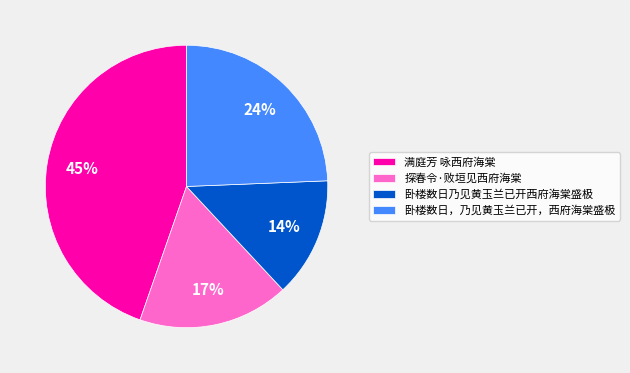

Is the sum of 满庭芳 咏西府海棠 and 卧楼数日，乃见黄玉兰已开，西府海棠盛极 greater than half?

Yes